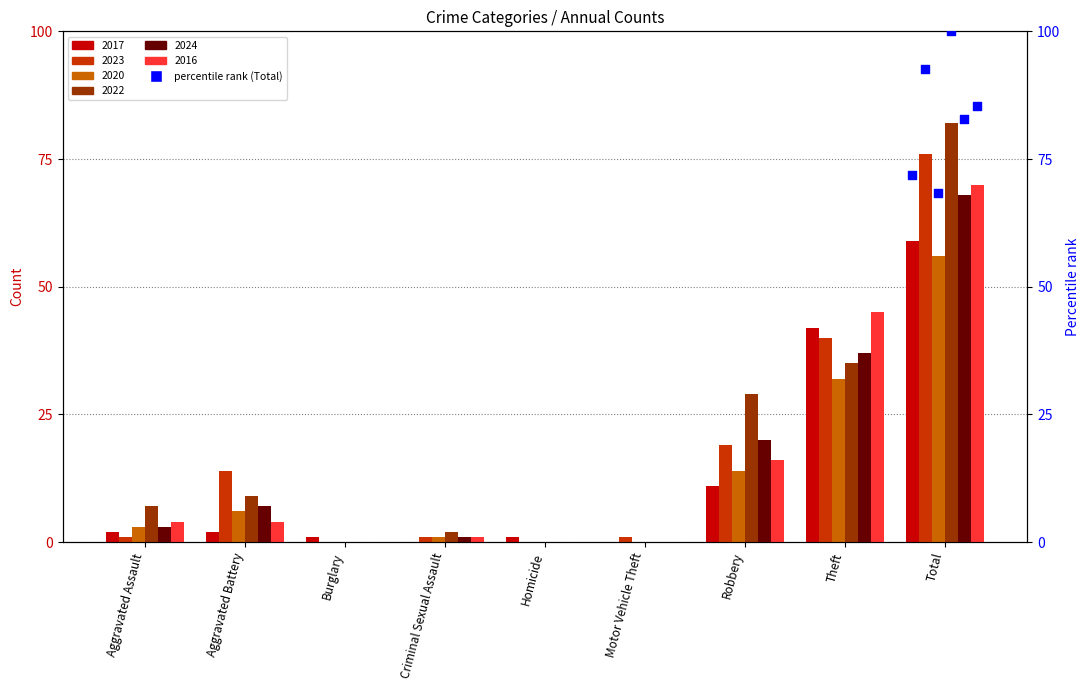

Is the value of 2017 at Aggravated Battery greater than the value of 2023 at Homicide?

Yes